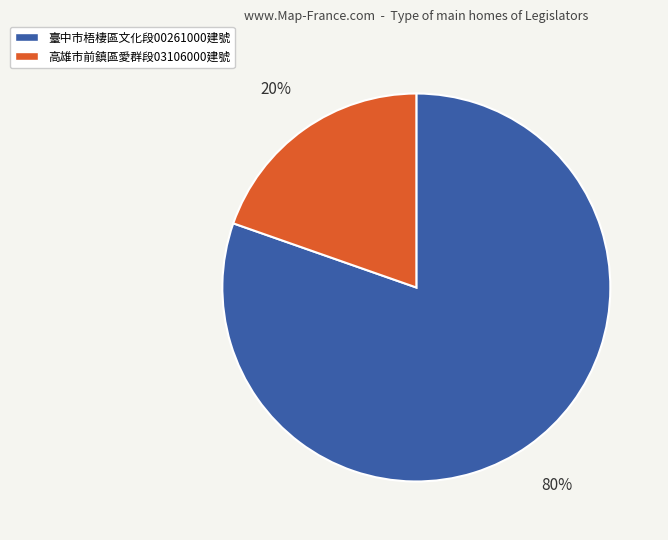

Do 臺中市梧棲區文化段00261000建號 and 高雄市前鎮區愛群段03106000建號 together represent more than half of the pie?

Yes